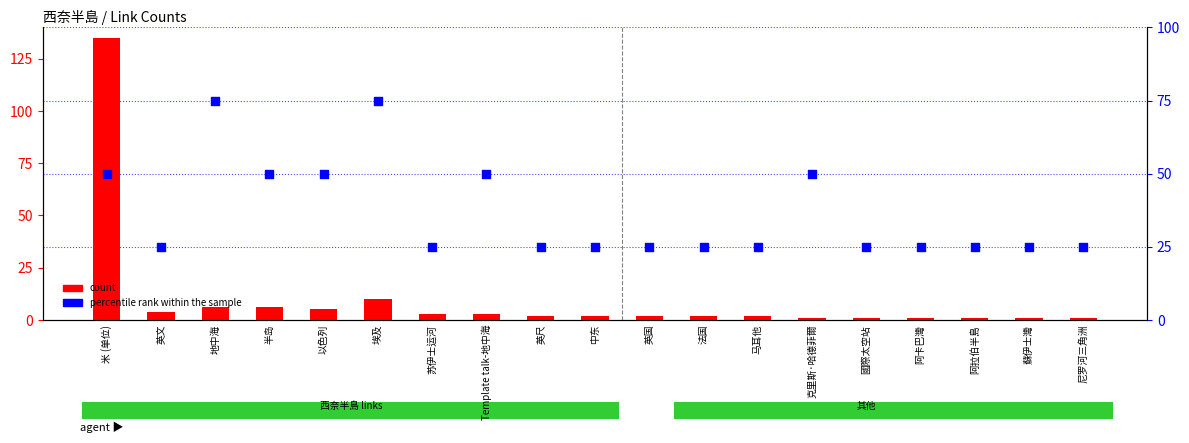

Which series has the largest total across all categories?

percentile rank within the sample